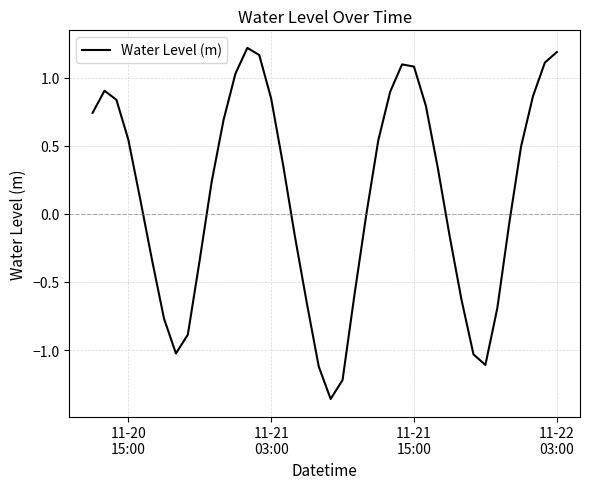

Is this an area chart (filled region under the line)?

No